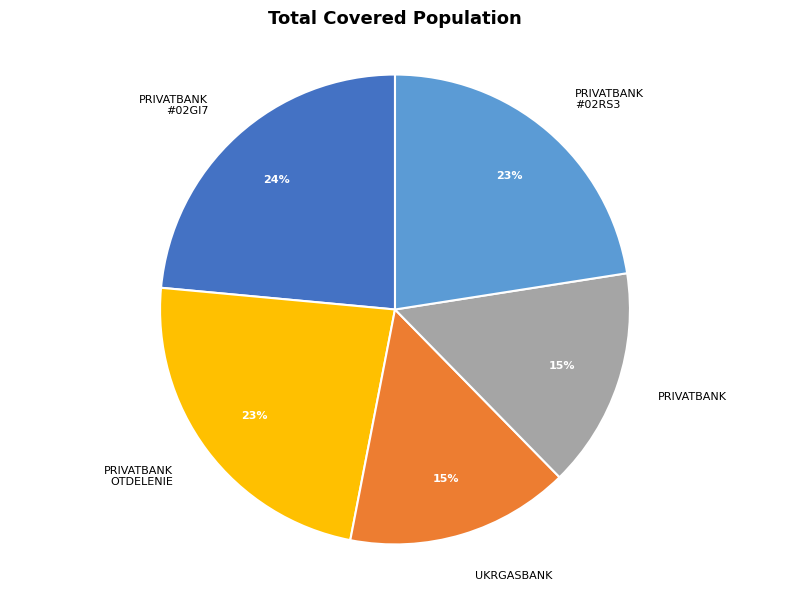

To the nearest percent, what is the difference between the PRIVATBANK OTDELENIE and PRIVATBANK slice percentages?

8%